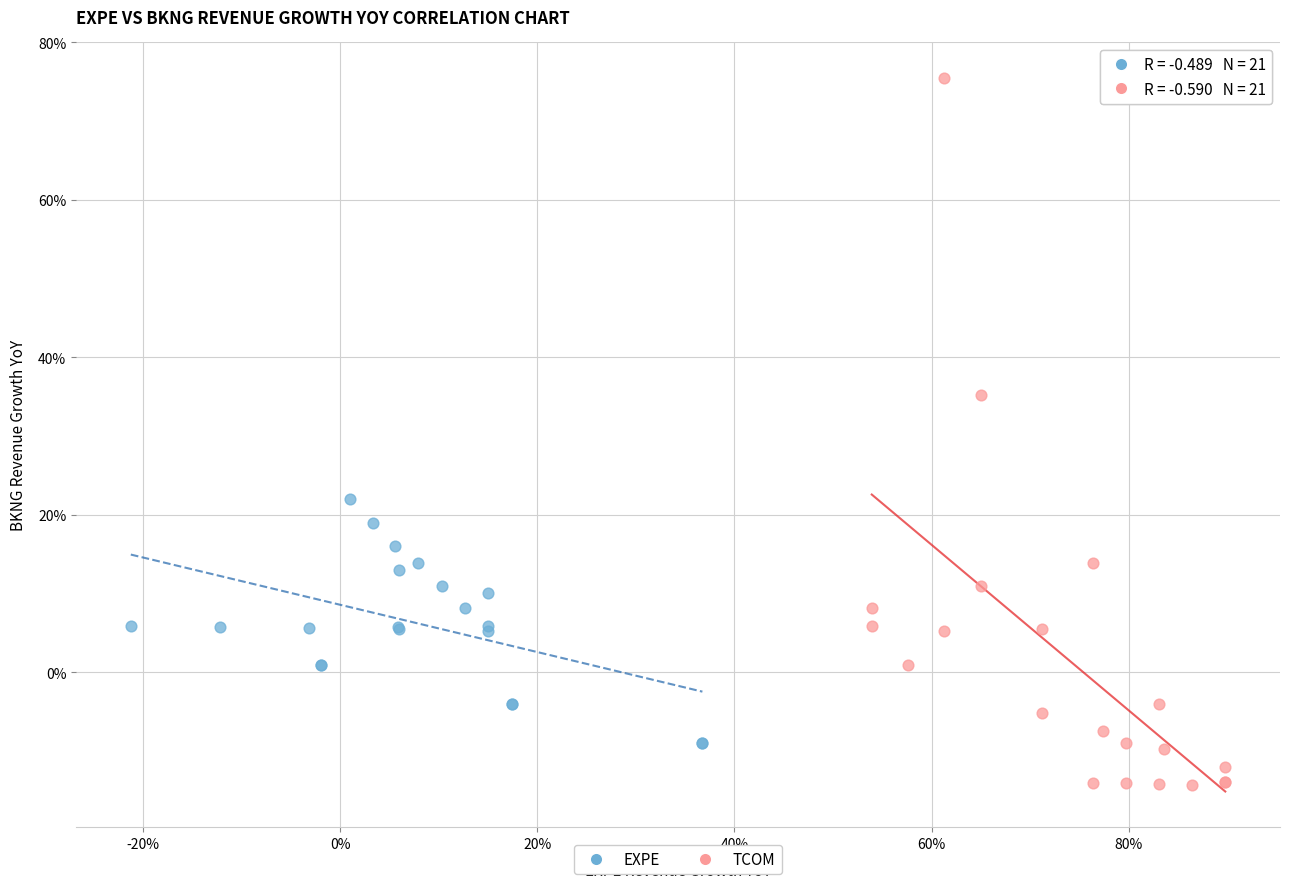

Which series contains the highest Y value?

TCOM